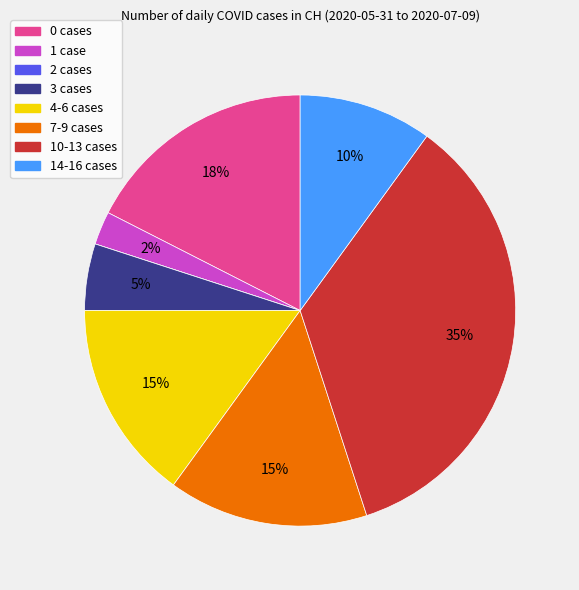

Is there any slice that represents more than half of the pie?

No